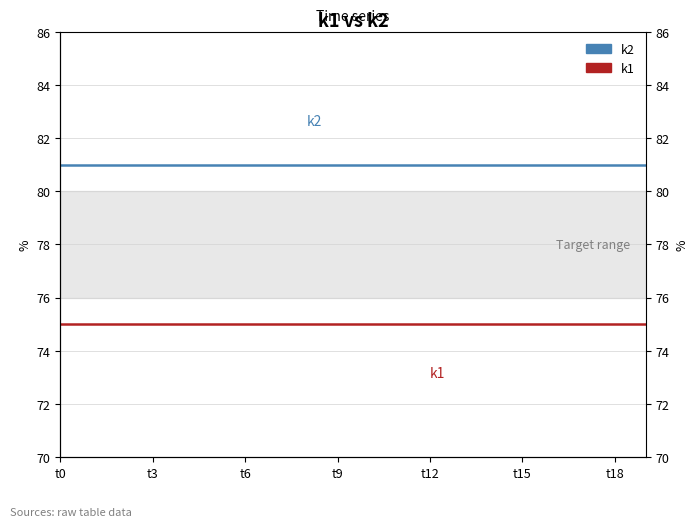

Which series has the largest range (max minus min)?

k2